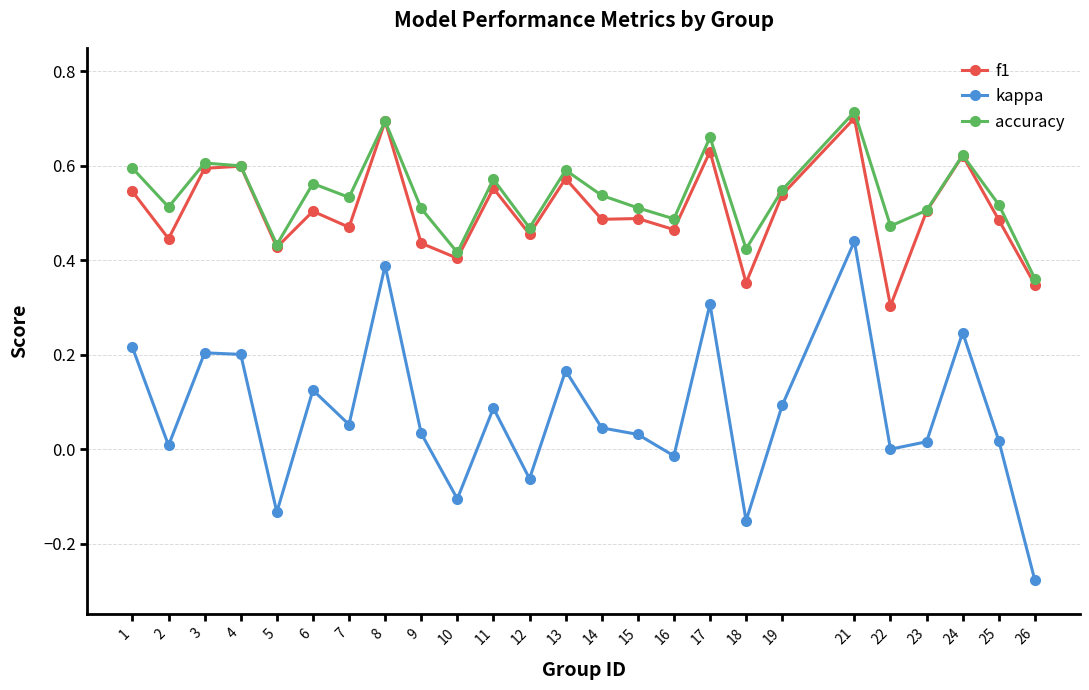

What is the total value across all series at 9?

1.0